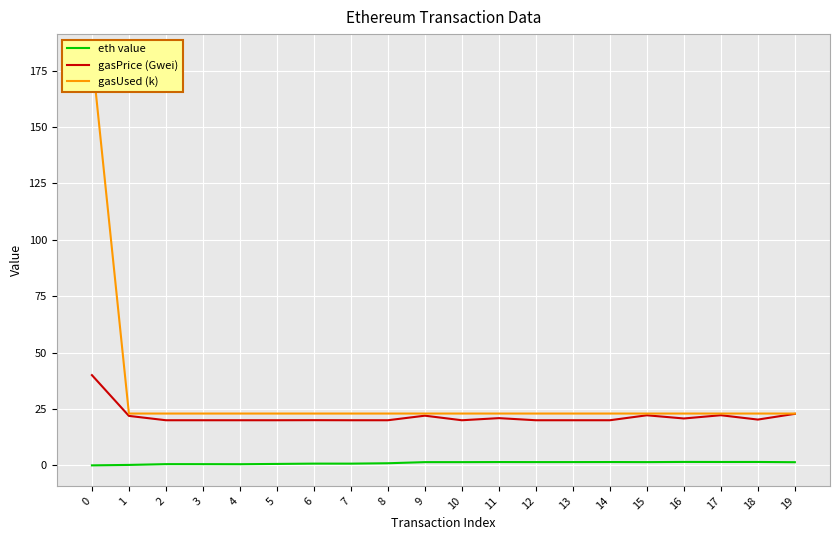

True or false: gasPrice (Gwei) and eth value intersect in this chart.

False